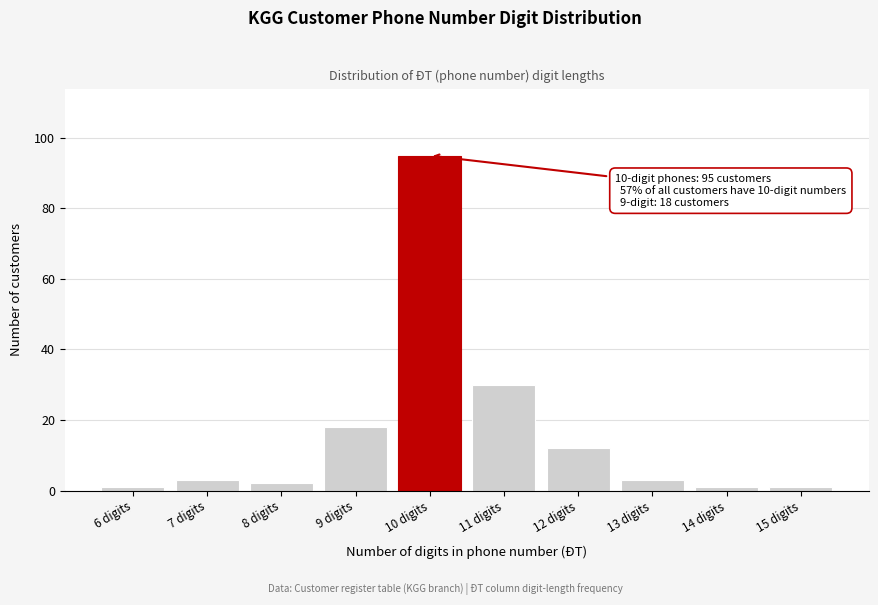

Reading left to right, list all the values displayed in this chart.

1	3	2	18	95	30	12	3	1	1